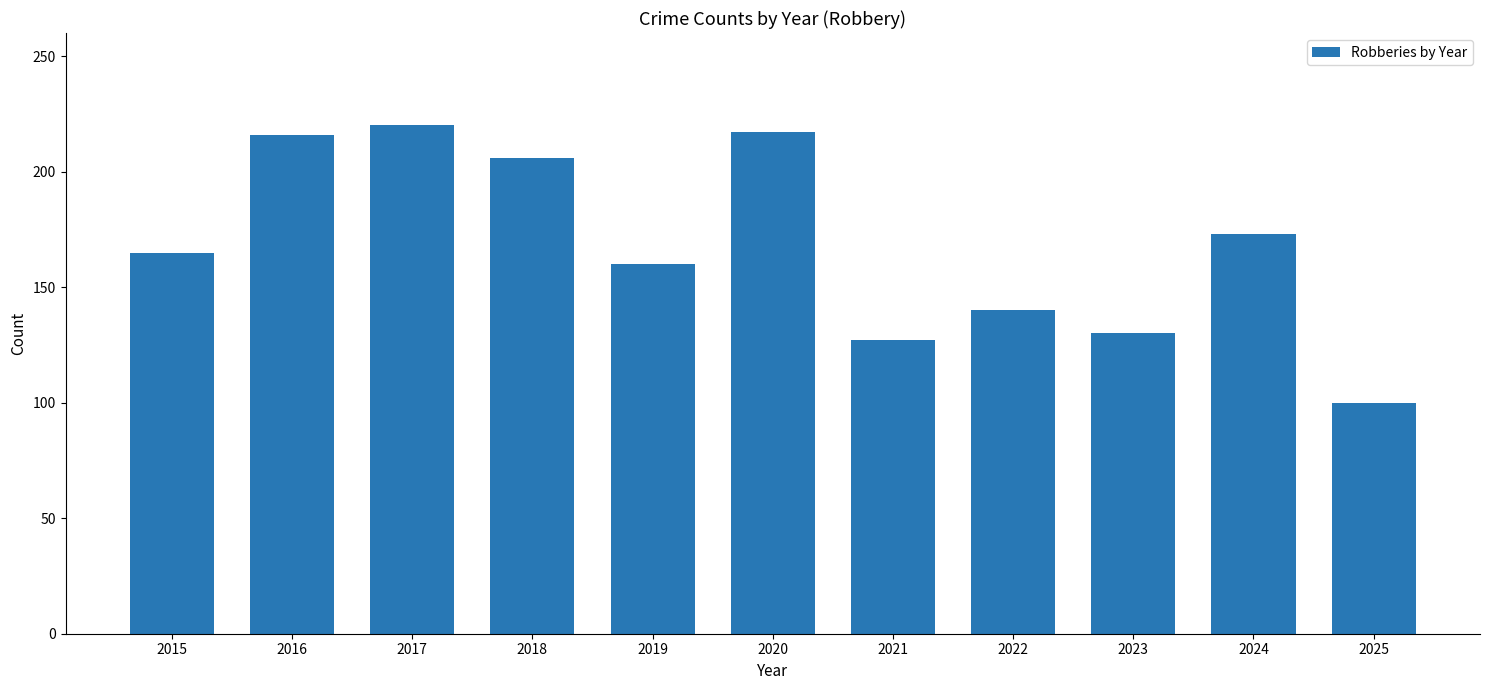

What is the smallest value displayed?

100